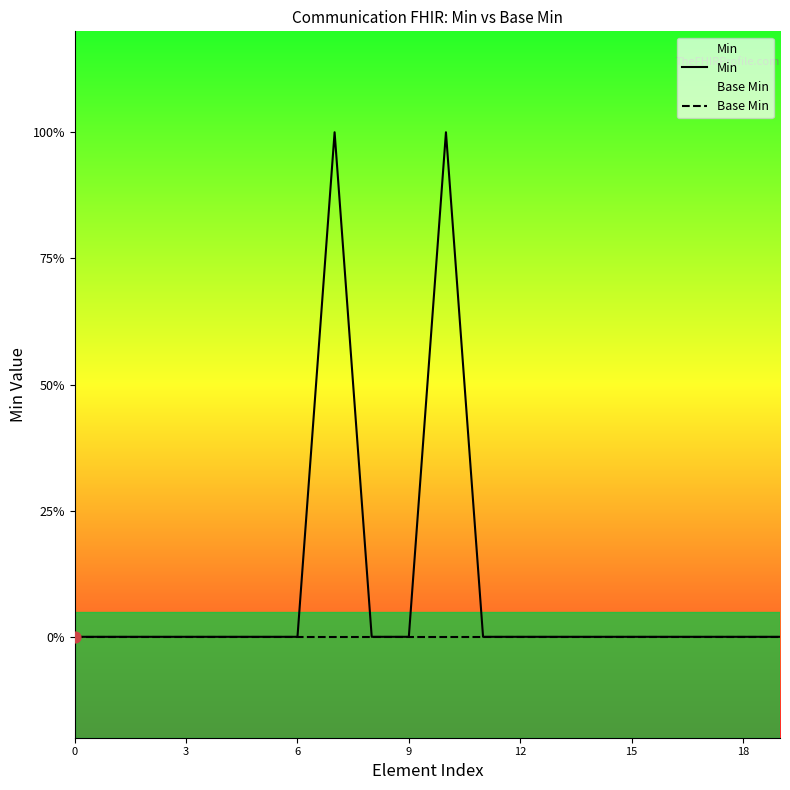

What are all the series names shown in the legend?

Min, Base Min